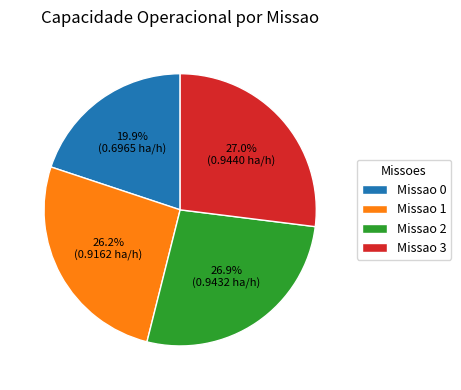

Is Missao 2 the majority of the pie?

No